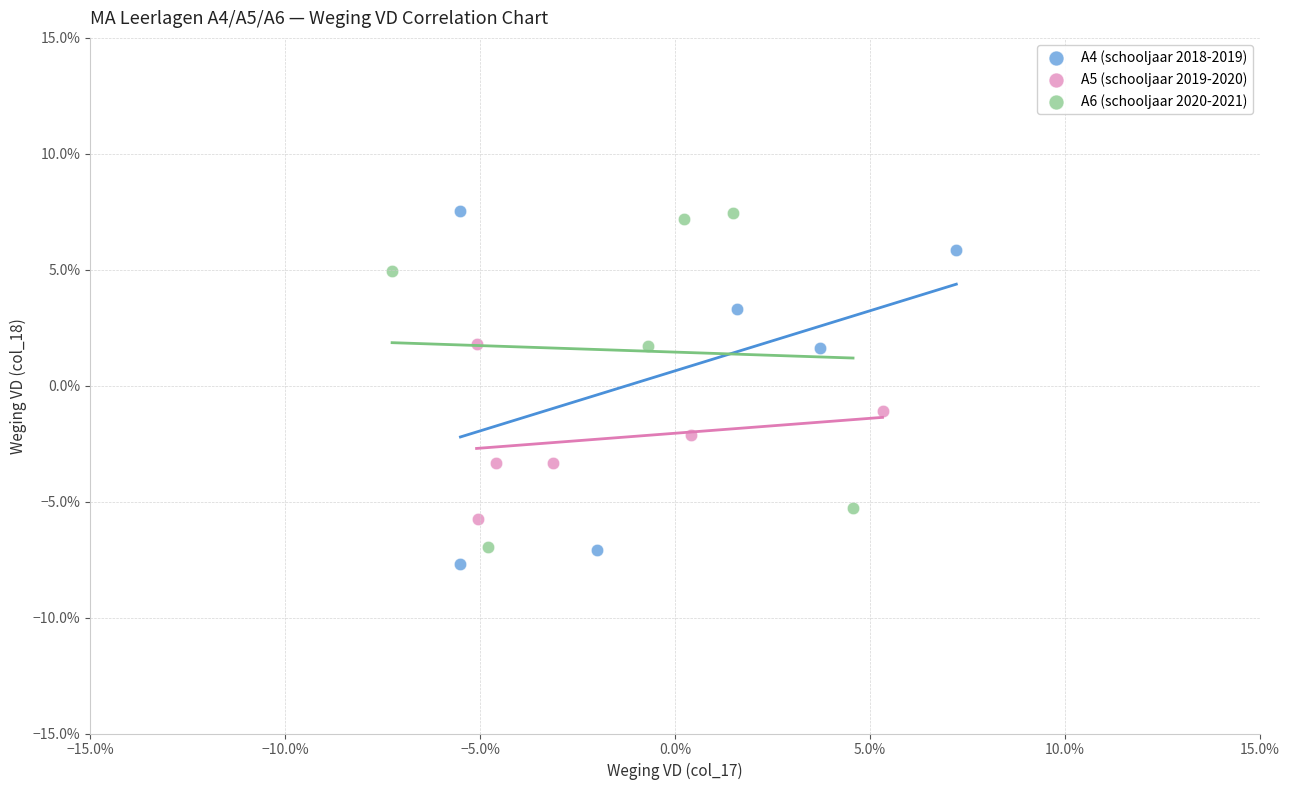

What are all the series names shown in the legend?

A4 (schooljaar 2018-2019), A5 (schooljaar 2019-2020), A6 (schooljaar 2020-2021)